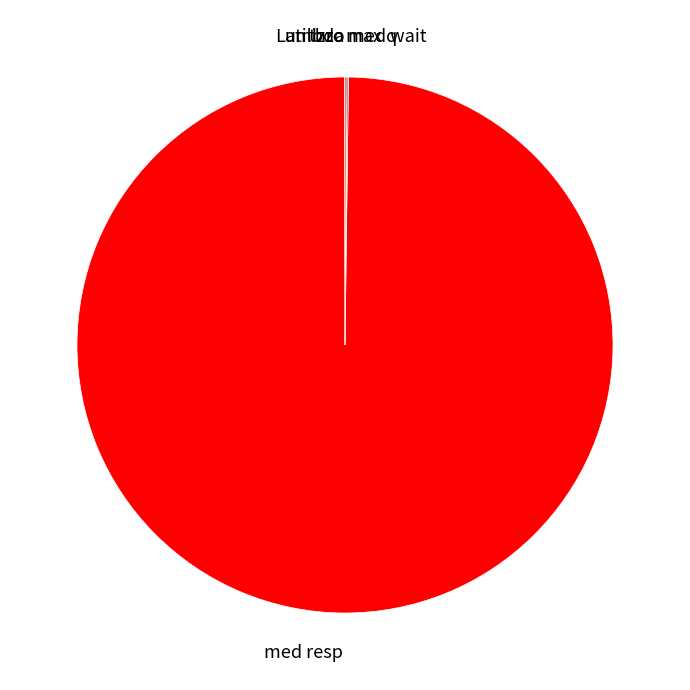

Is there any slice that represents more than half of the pie?

Yes